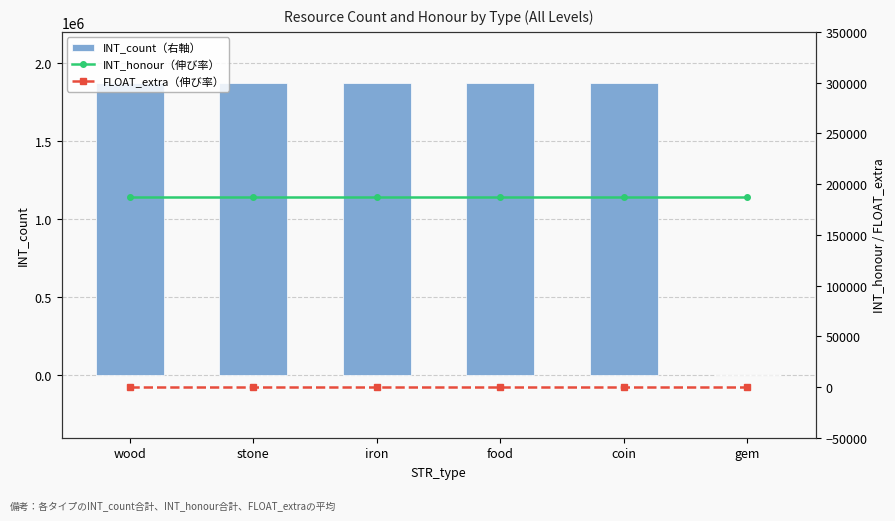

At which label does INT_honour（伸び率） reach its peak?

wood